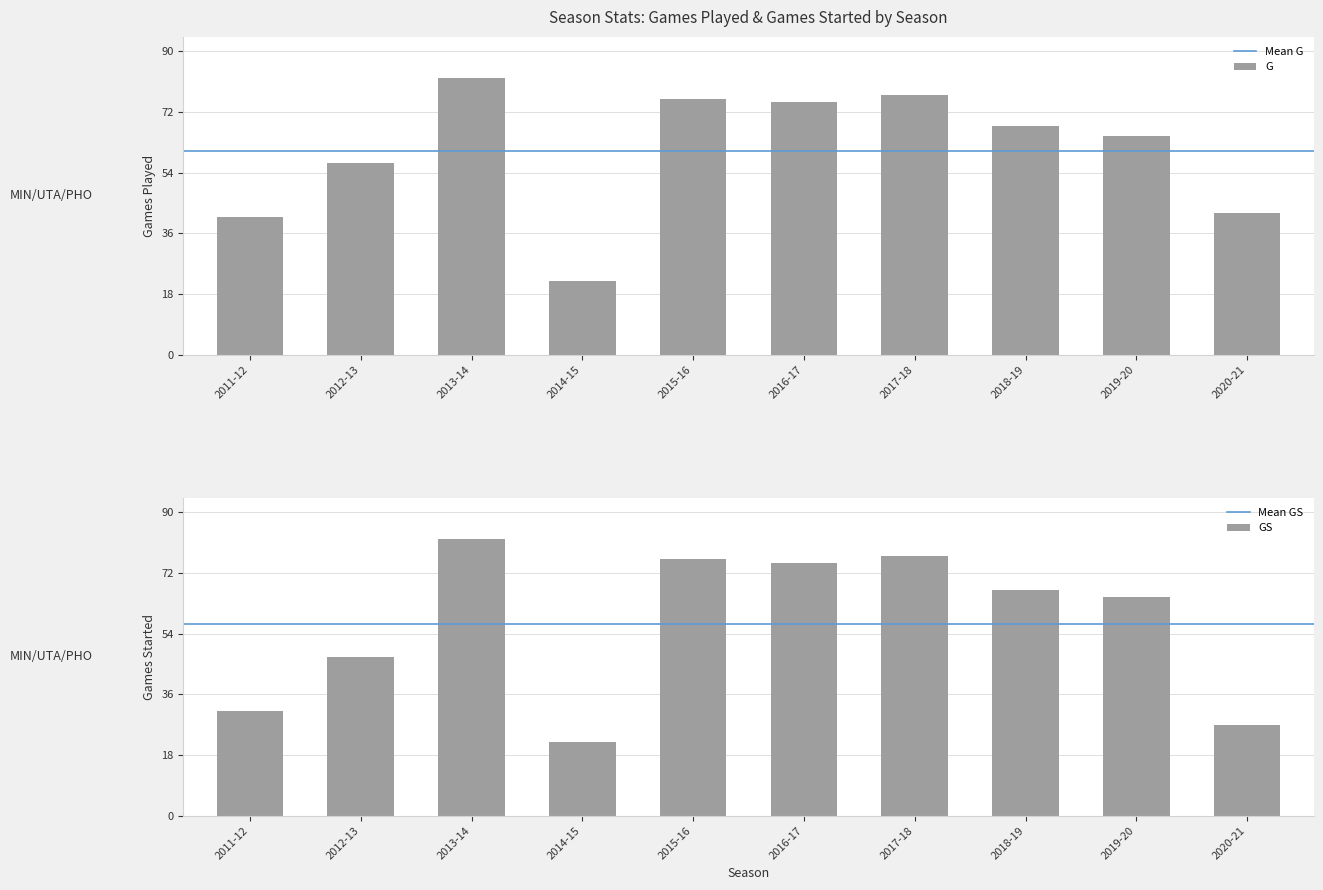

What value does the G series have at 2018-19, to the nearest 10?

70